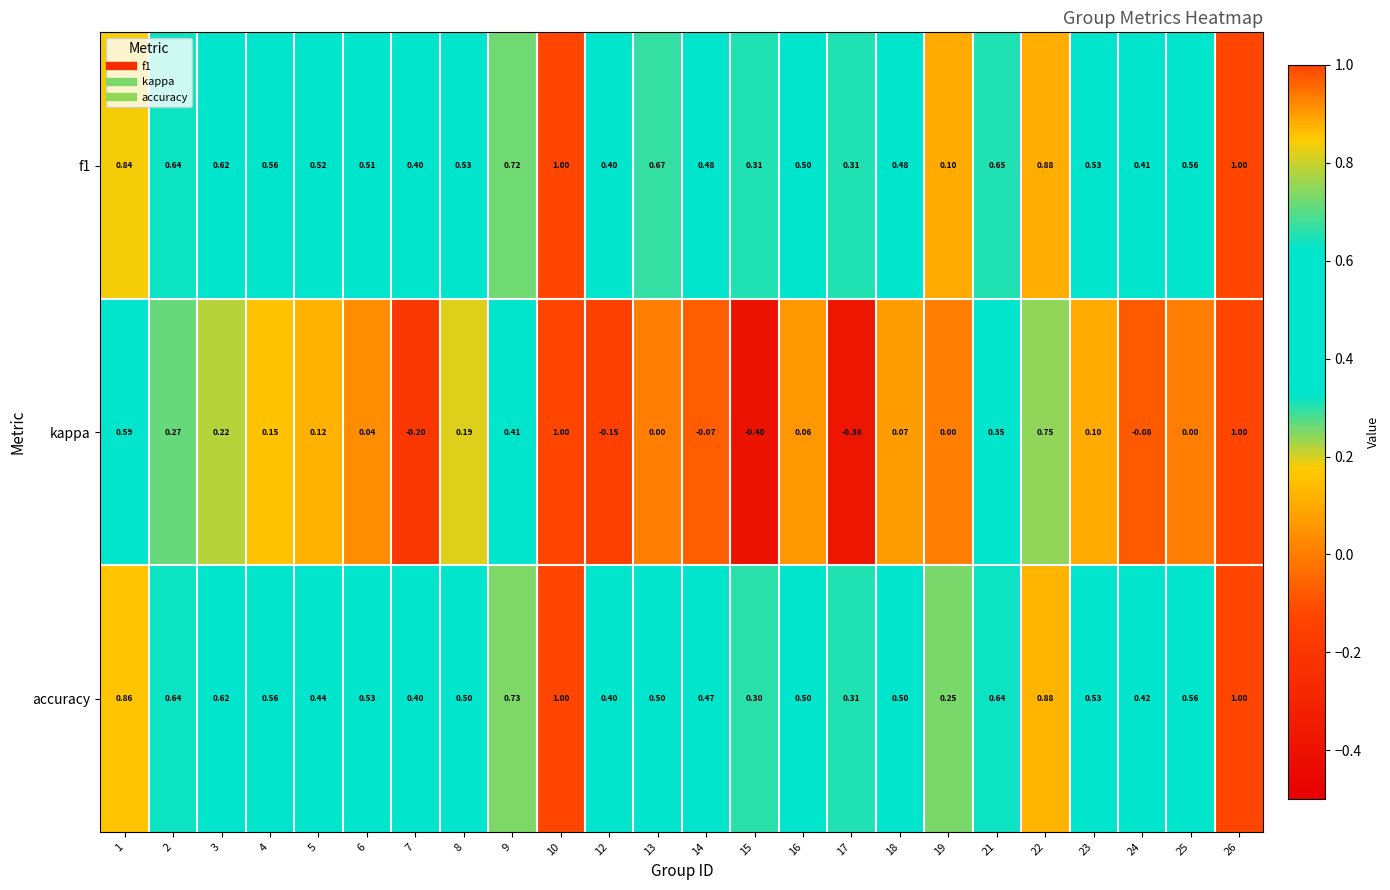

Which series changed the most between 18 and 23?

f1